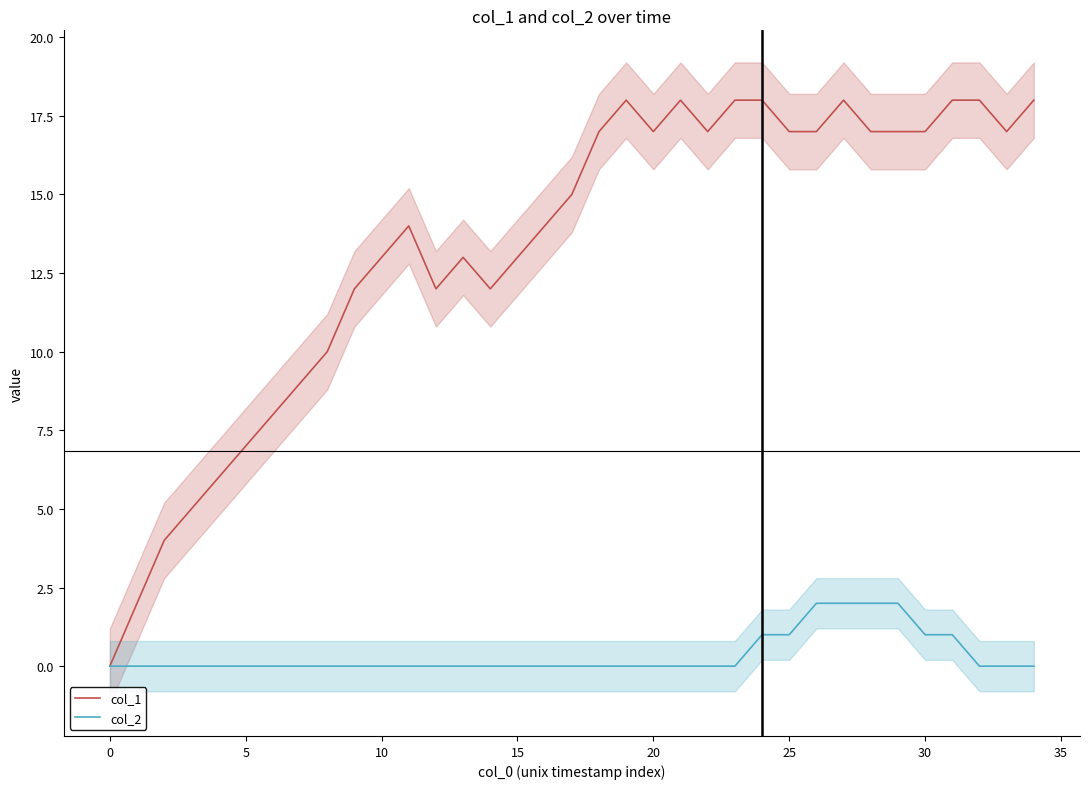

How many values in col_2 are above zero?

8